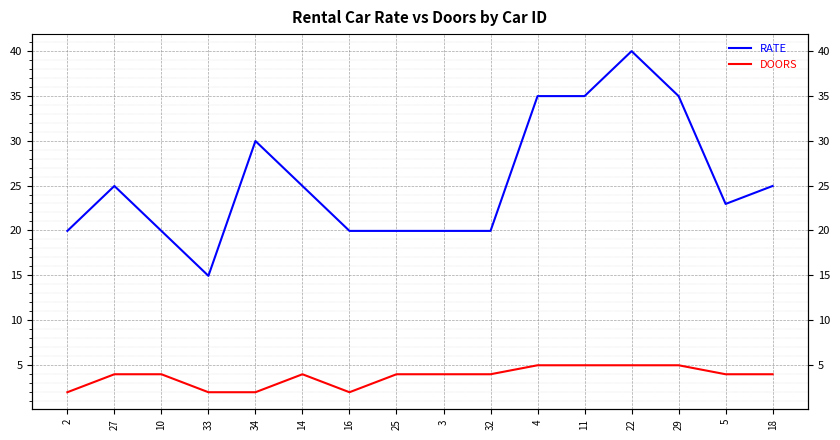

How many categories are shown in the chart?

16